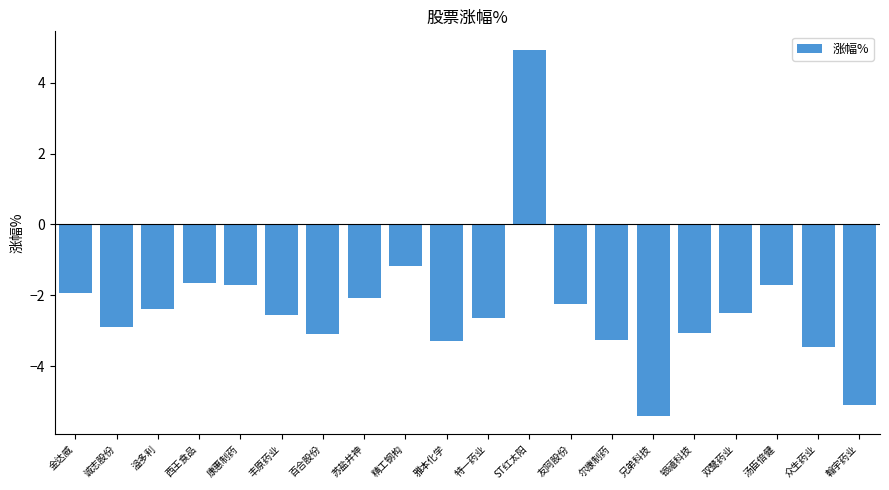

The value at 西王食品 is -2.8. True or false?

False